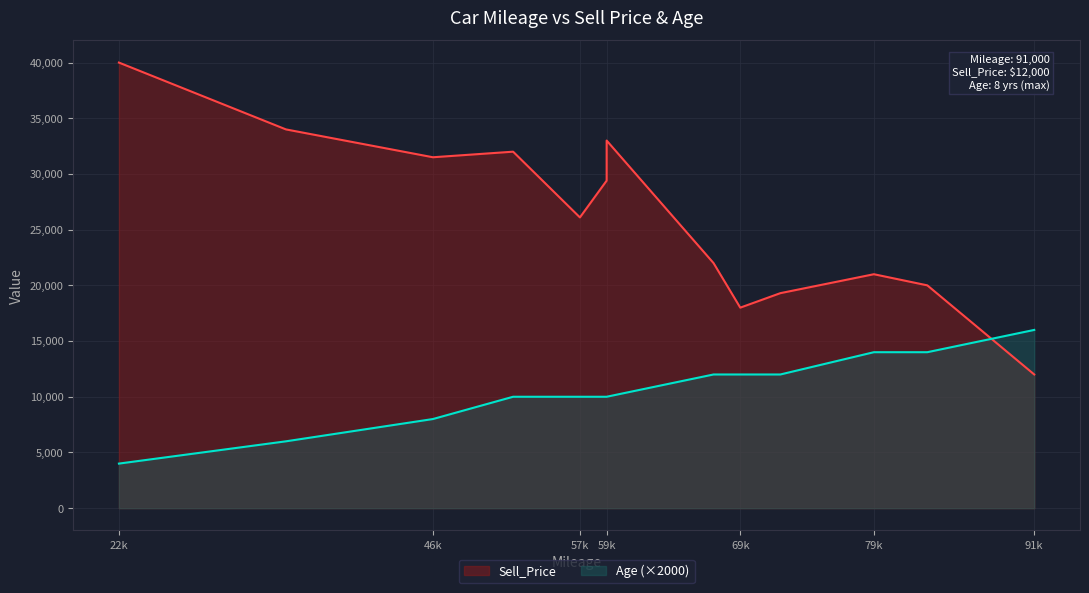

Which series changed the most between 69000 and 72000?

Sell_Price